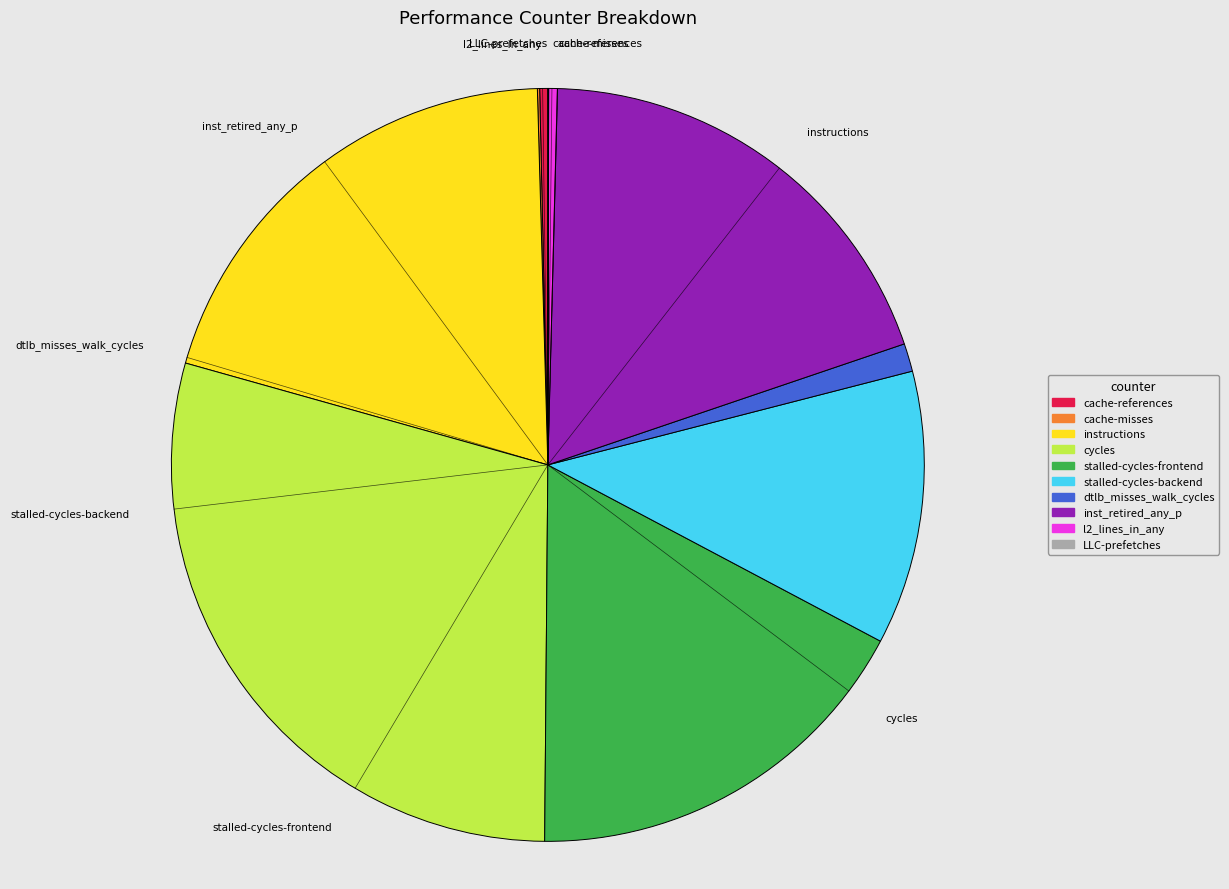

Approximately how many times larger is the value at cycles compared to instructions?

1.4